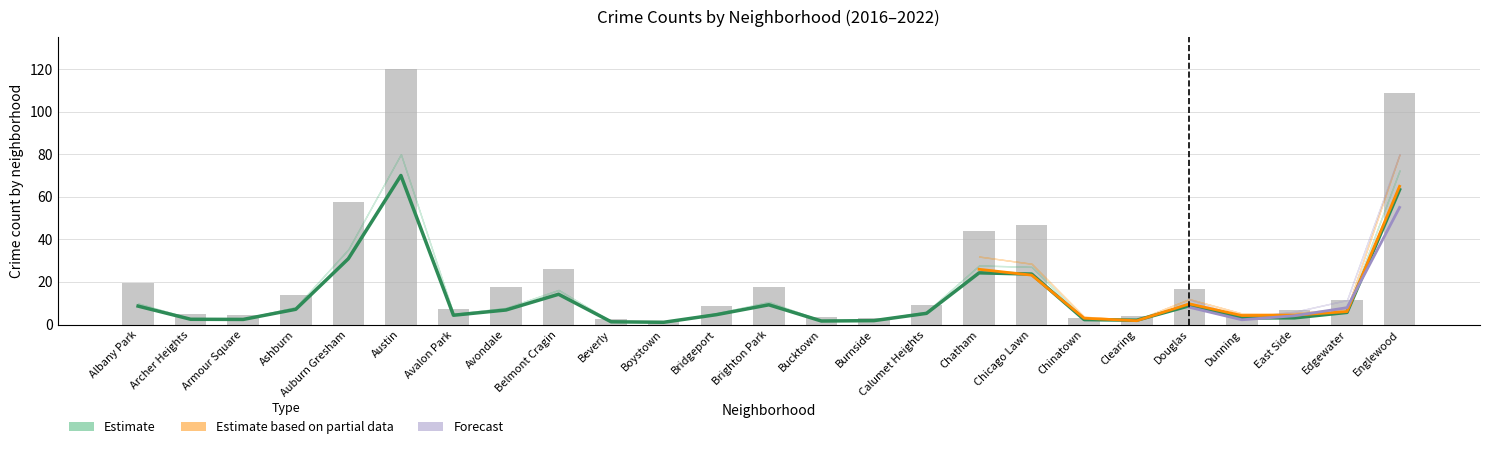

Reading left to right, what are all the values shown in this chart?

19.7	4.8	4.5	14.0	57.6	120.0	7.5	17.4	26.2	2.4	1.9	8.5	17.6	3.4	2.9	9.4	43.8	46.6	2.9	3.9	16.7	4.8	7.0	11.5	108.7